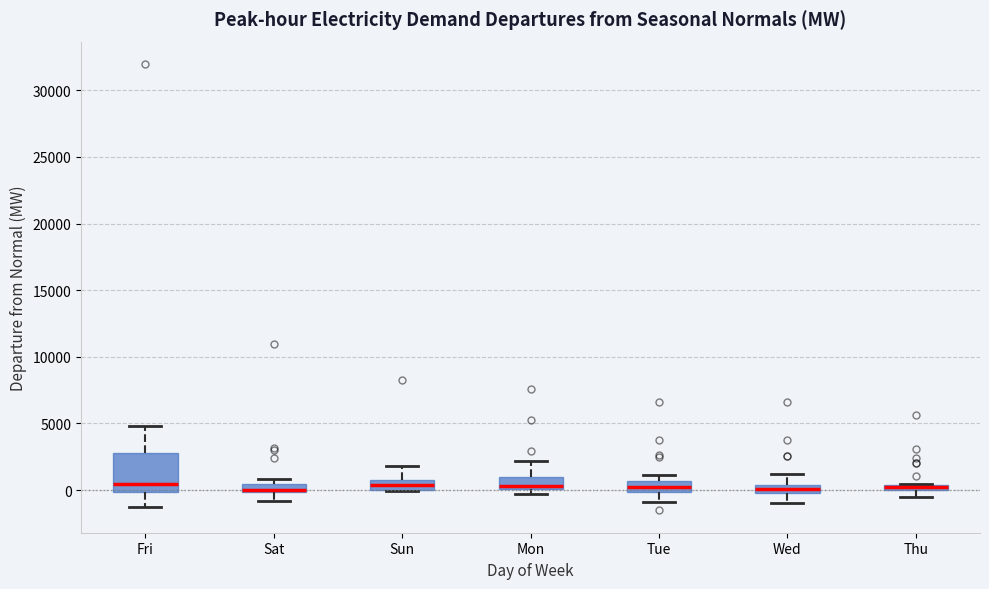

Where is the upper edge of the box for Thu on the y-axis? The values are not printed on the chart, so give them approximately, as read against the axis.

500